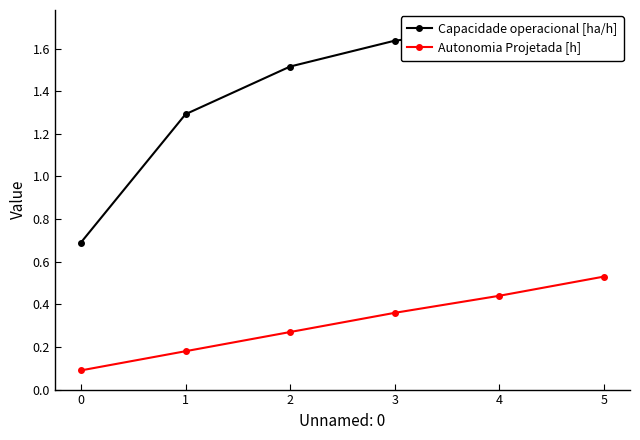

True or false: Autonomia Projetada [h] has more than 1 points higher than both neighbors.

False